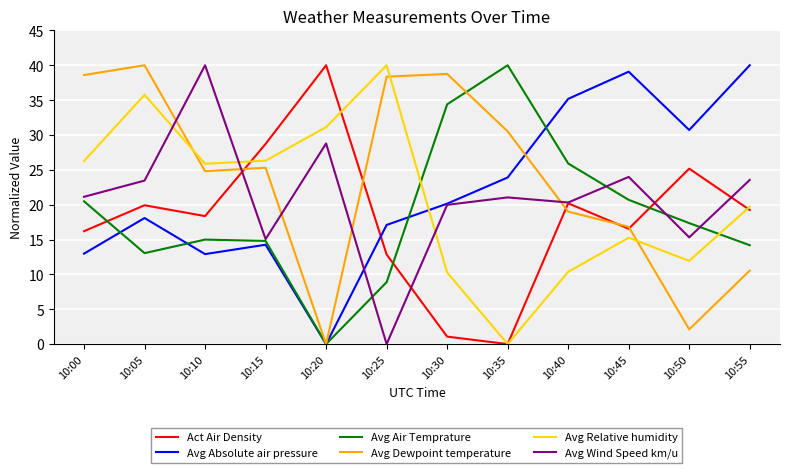

The value of Avg Wind Speed km/u at 10:50 is 7.5. True or false?

False